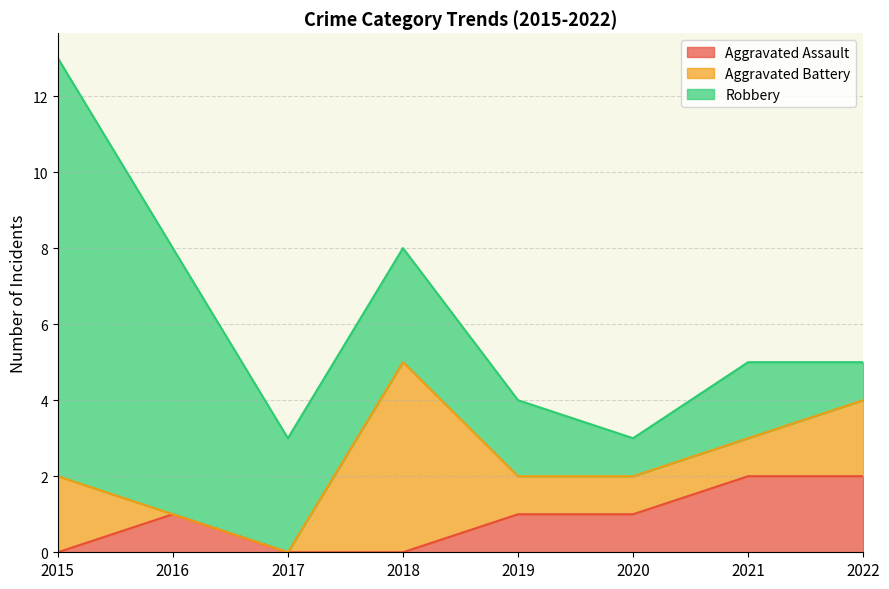

What are all the series names shown in the legend?

Aggravated Assault, Aggravated Battery, Robbery